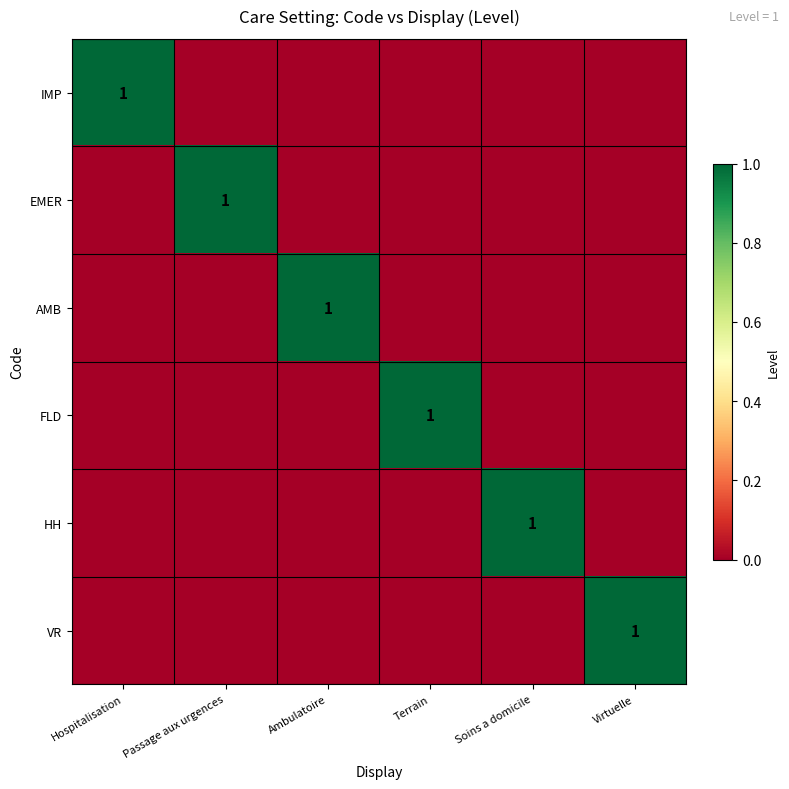

True or false: EMER has a value of 1 at Passage aux urgences.

True